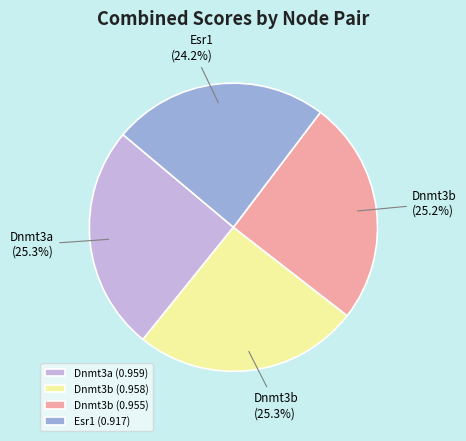

Combined, do Dnmt3b (0.958) and Dnmt3b (0.955) account for over 50%?

Yes